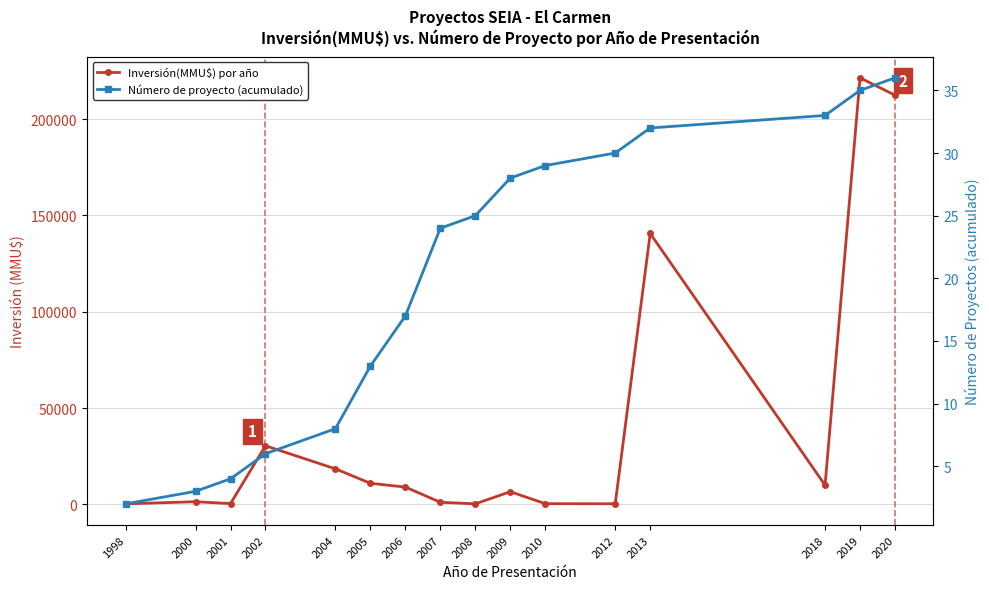

Which category has the lowest value in the Número de proyecto (acumulado) series?

1998